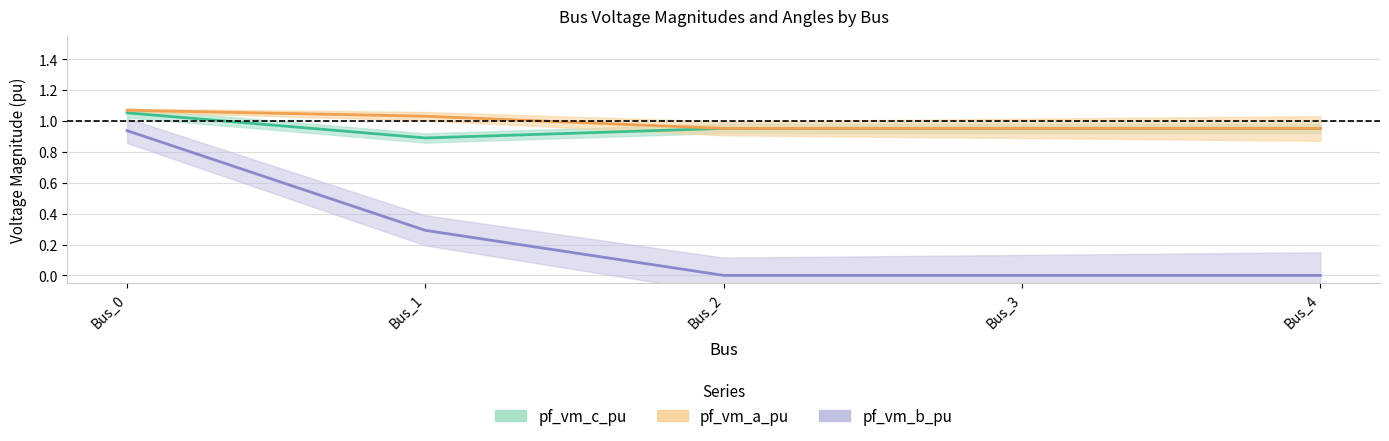

The pf_vm_b_pu series shows 1.5 at Bus_0. True or false?

False